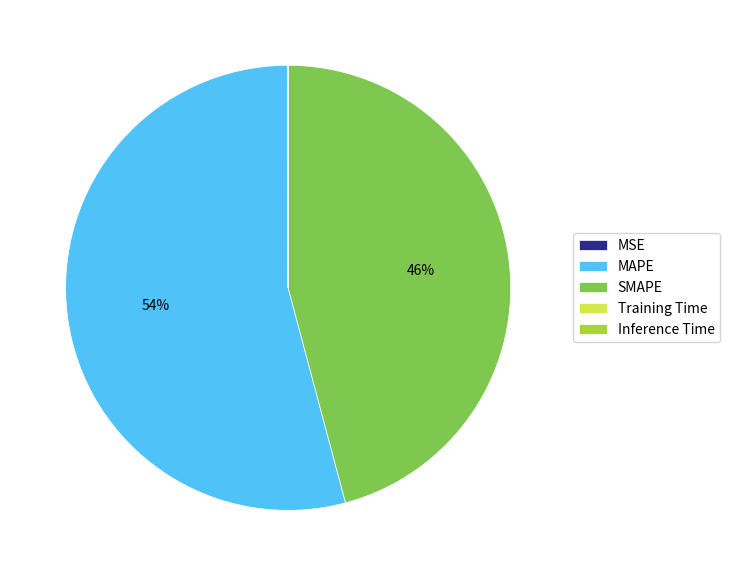

To the nearest percent, what portion does MAPE represent?

54%